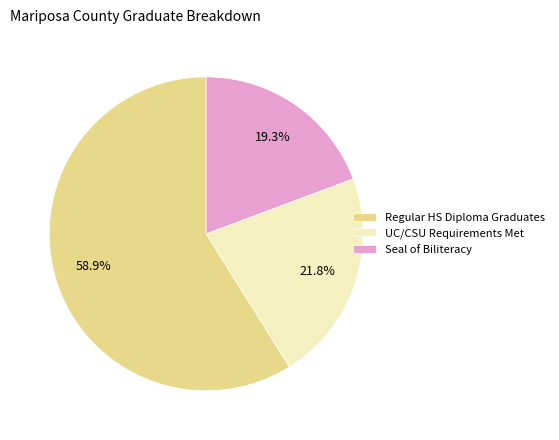

Between Seal of Biliteracy and Regular HS Diploma Graduates, which is larger?

Regular HS Diploma Graduates